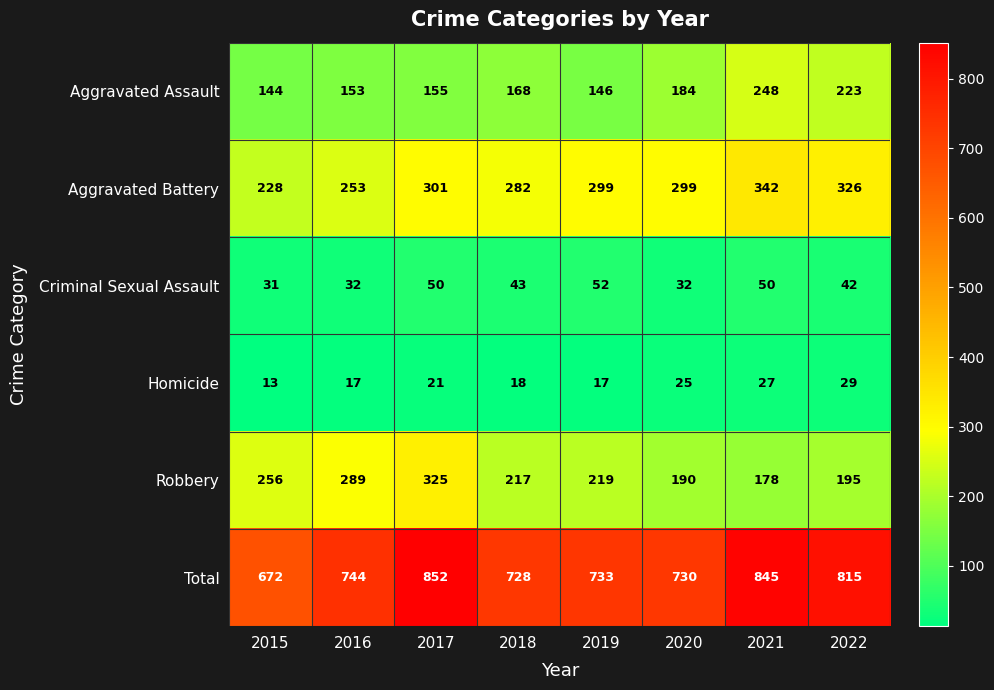

How many categories are shown in the chart?

8